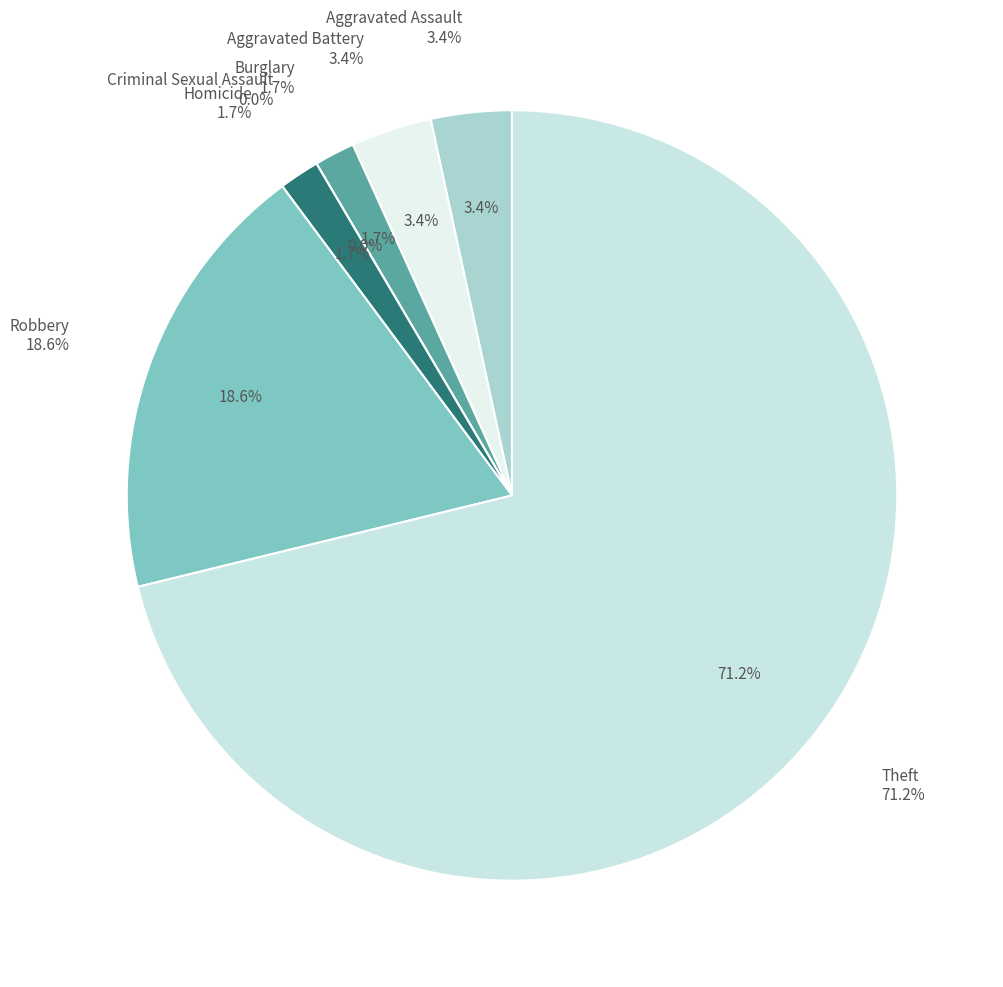

Combined, do Robbery and Theft account for over 50%?

Yes